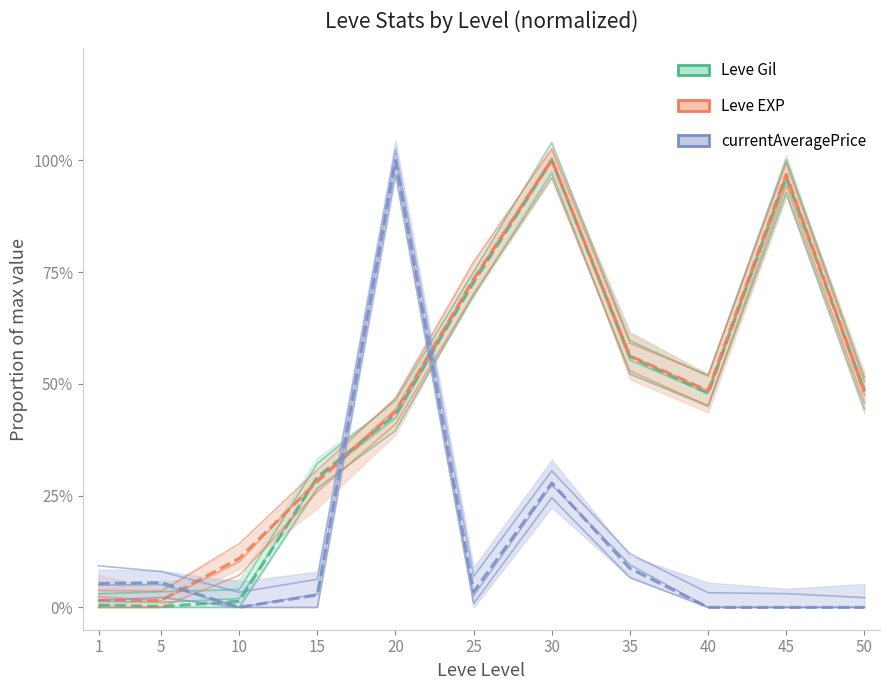

At which category does currentAveragePrice reach its first local peak?

5